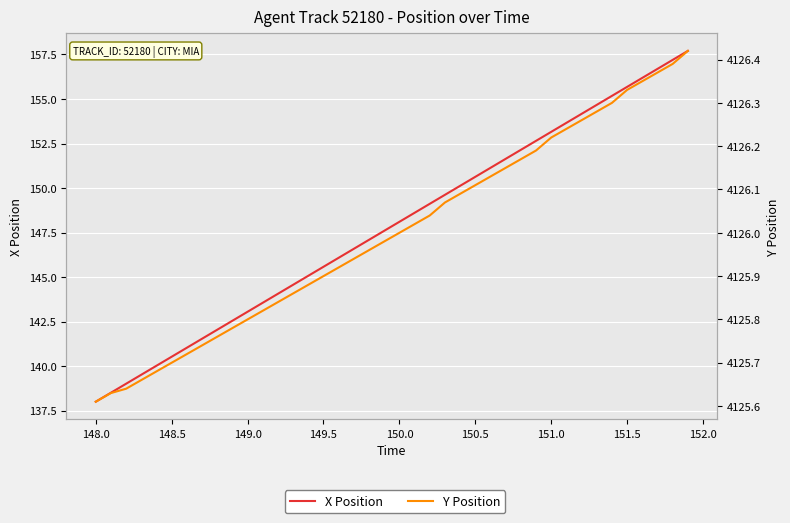

True or false: Y Position and X Position cross at least once.

False